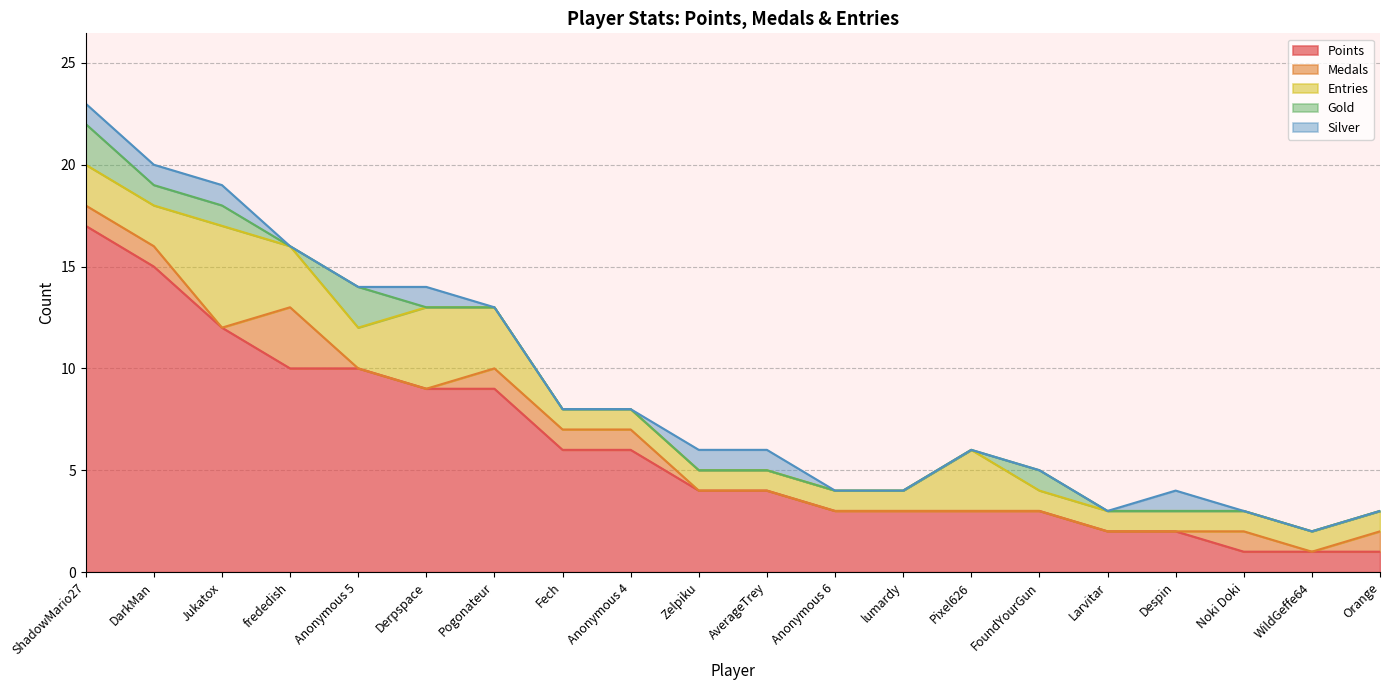

What is the total value across all series at Fech?

8